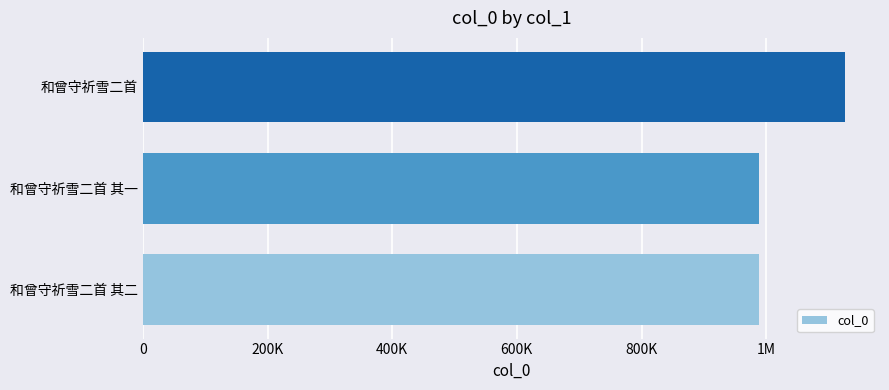

What is the average value?

1034867